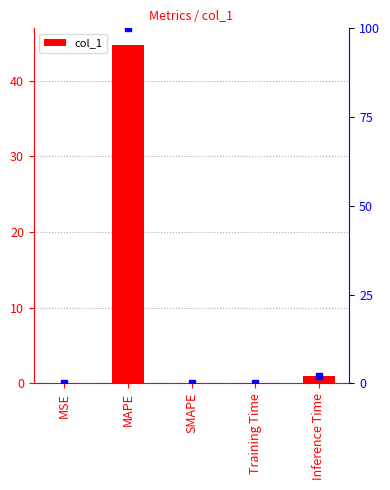

True or false: the data shows 0.0 at MSE.

True